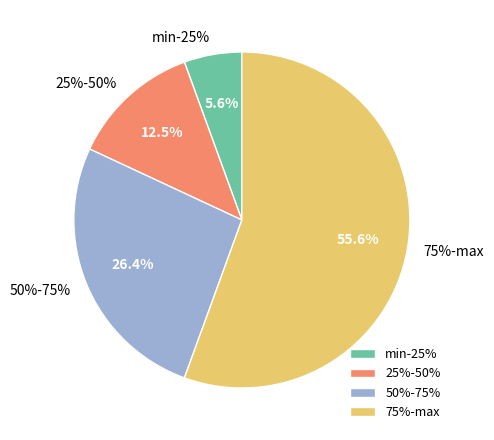

What is the smallest slice in the pie chart?

min-25%